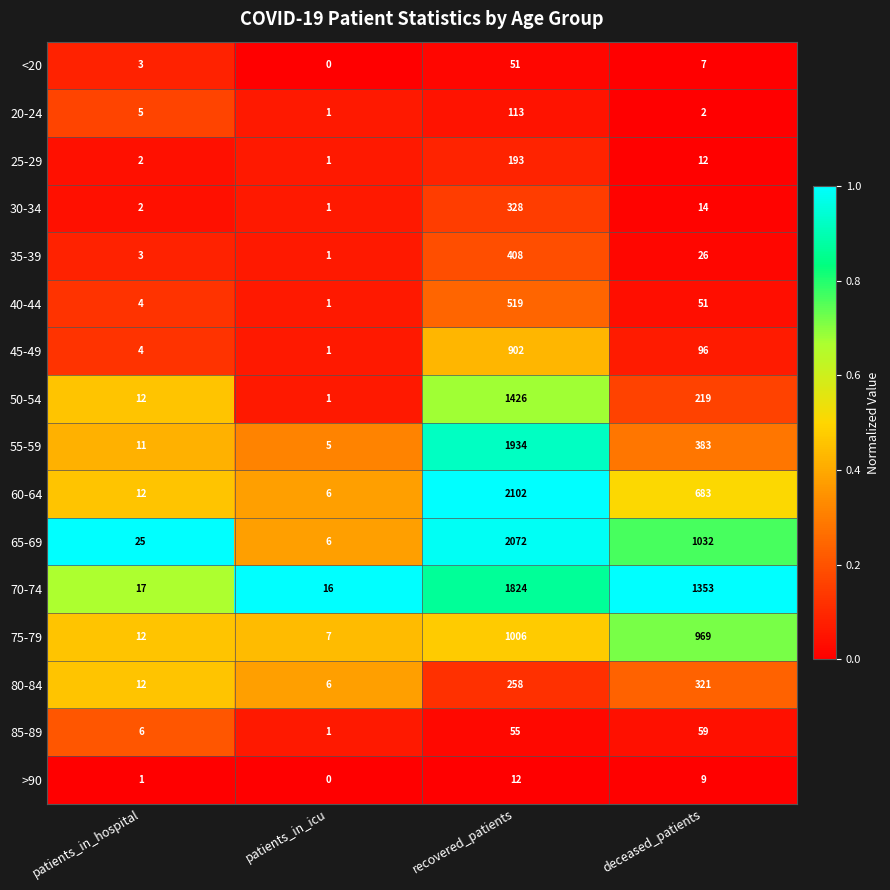

What is the spread (max minus min) of values at patients_in_icu?

16